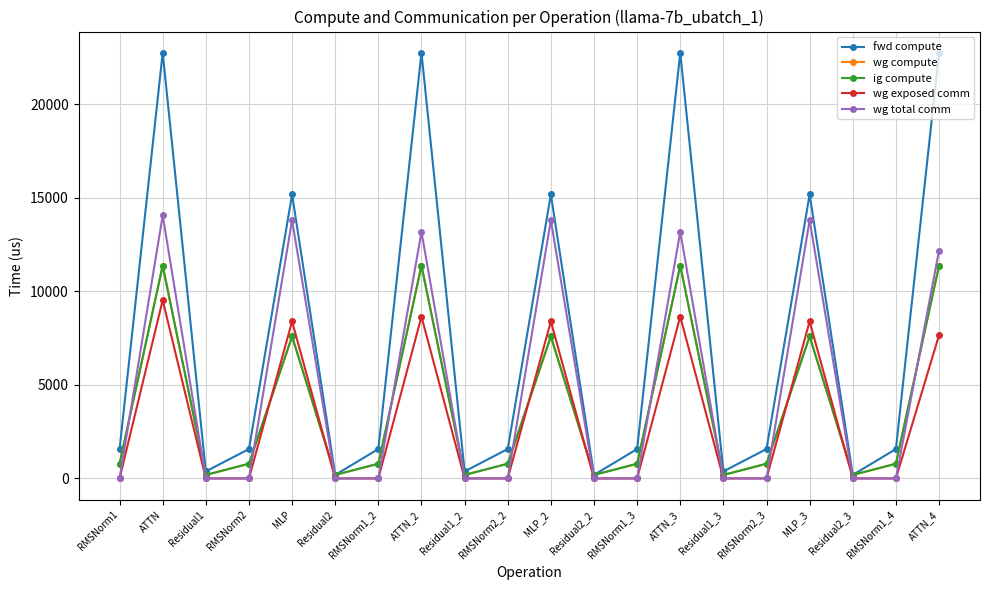

Where does the ig compute series first go above 786?

RMSNorm1